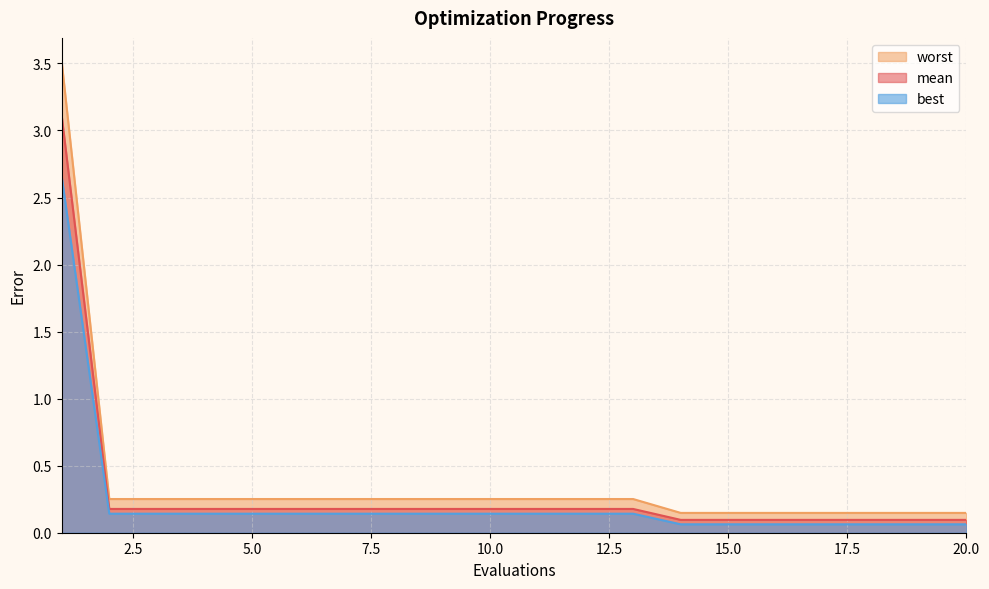

What is the sum of the best values at 12 and 5?

0.3